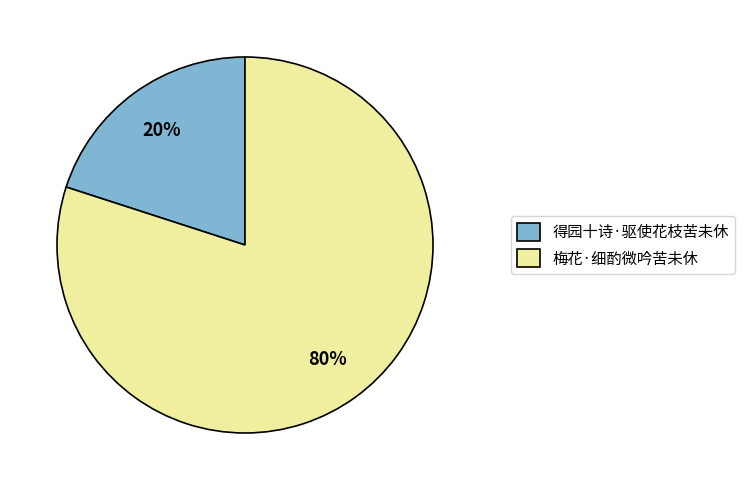

What is the ratio of the value at 梅花·细酌微吟苦未休 to the value at 得园十诗·驱使花枝苦未休?

4.0